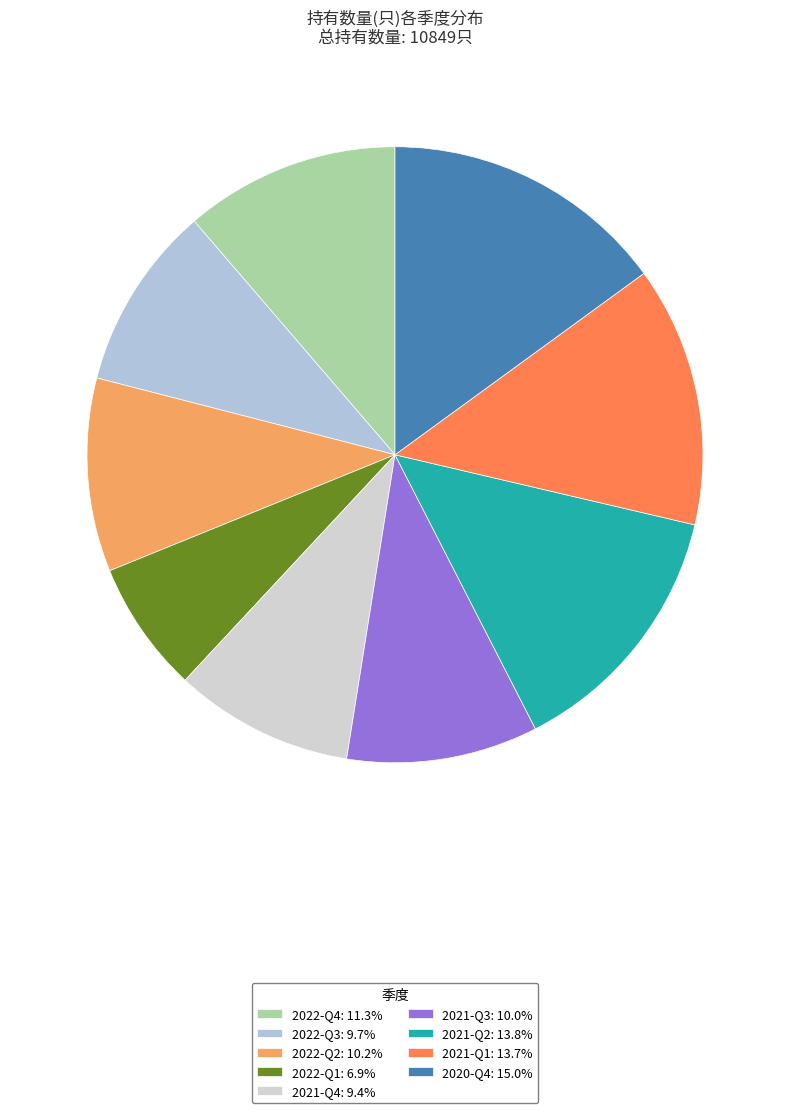

What is the largest slice in the pie chart?

2020-Q4